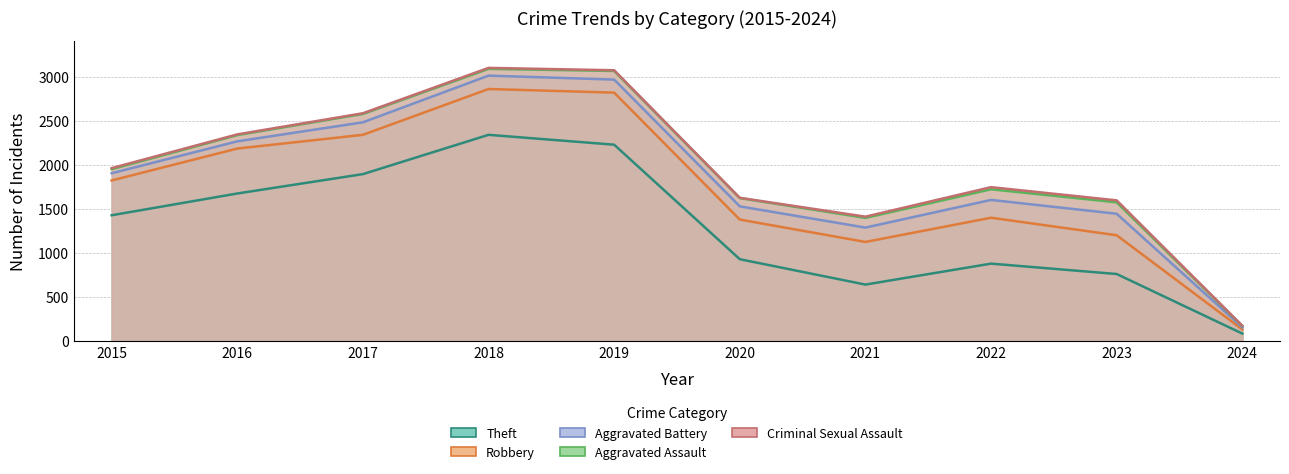

Which series has the largest total across all categories?

Theft